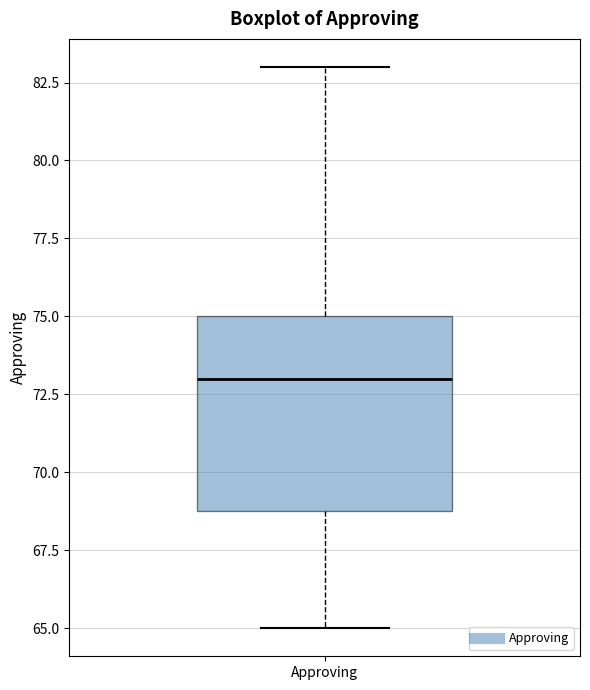

Transcribe this box plot: give where the median line is, the range the box spans, and where the two whiskers end, as read against the y-axis. The values are not printed on the chart, so give them approximately, as read against the axis.

median 73, box 69 to 75, whiskers 65 to 83